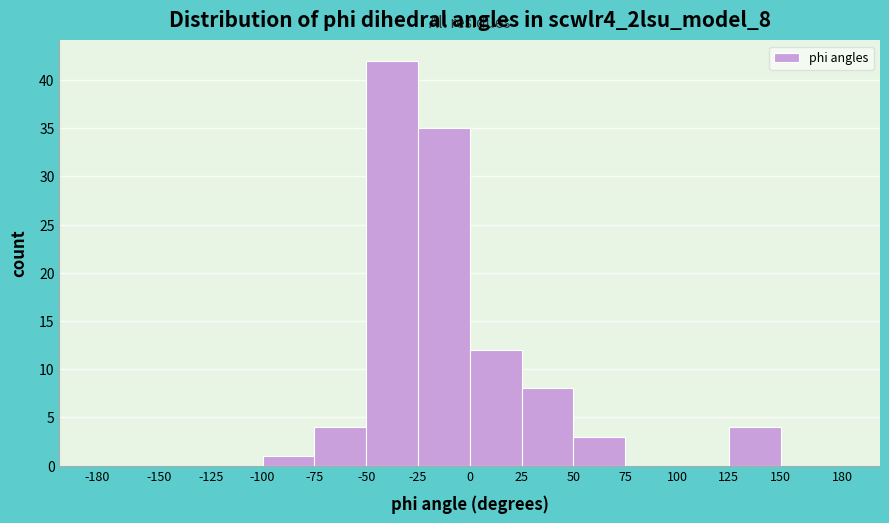

Reading left to right, list every bar in this chart as the range it spans on the x-axis followed by its height. The values are not printed on the chart, so give them approximately, as read against the axis.

-180 to -150: 0
-150 to -125: 0
-125 to -100: 0
-100 to -75: 1
-75 to -50: 4
-50 to -25: 42
-25 to 0: 35
0 to 25: 12
25 to 50: 8
50 to 75: 3
75 to 100: 0
100 to 125: 0
125 to 150: 4
150 to 180: 0